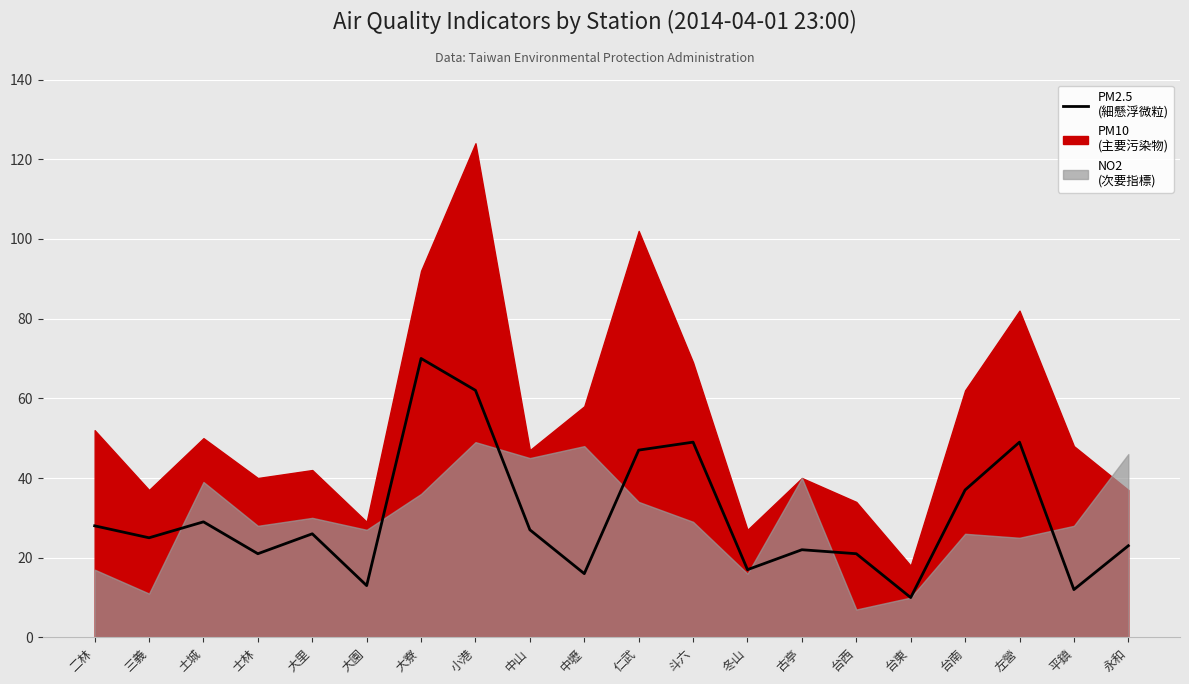

Which category has the lowest value across all series?

台東